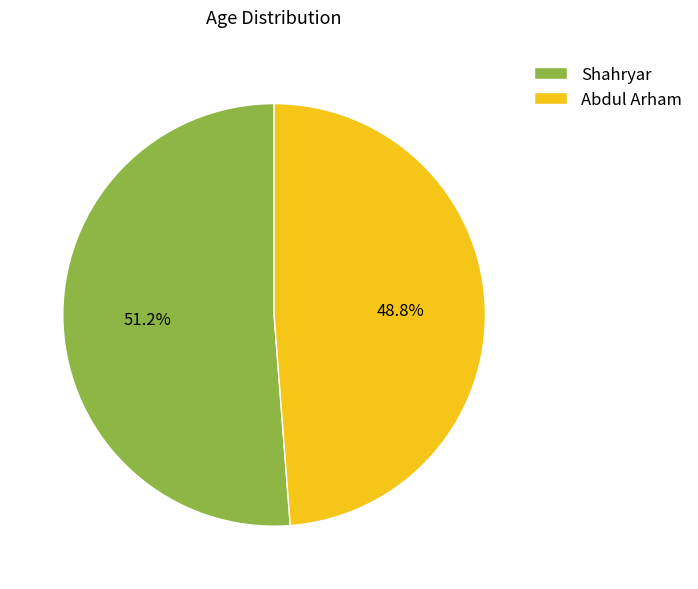

Between Abdul Arham and Shahryar, which is larger?

Shahryar